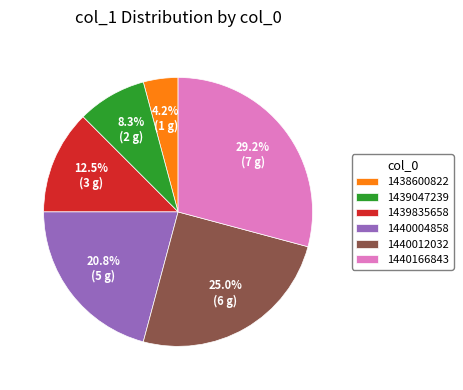

Count the number of slices in the pie.

6